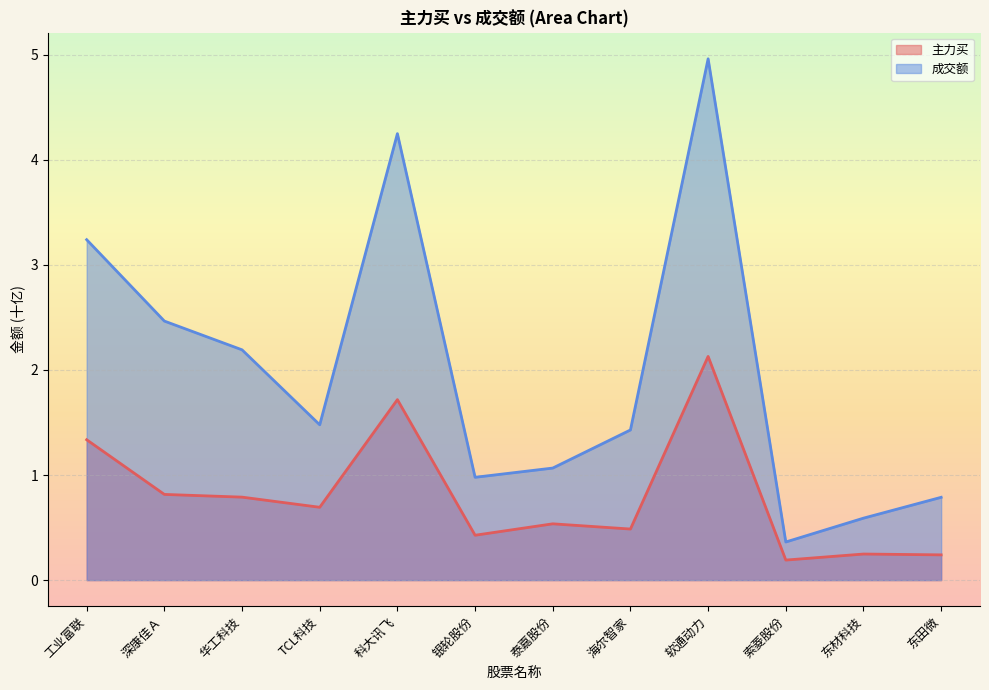

At which category is the sum across all series the highest?

软通动力